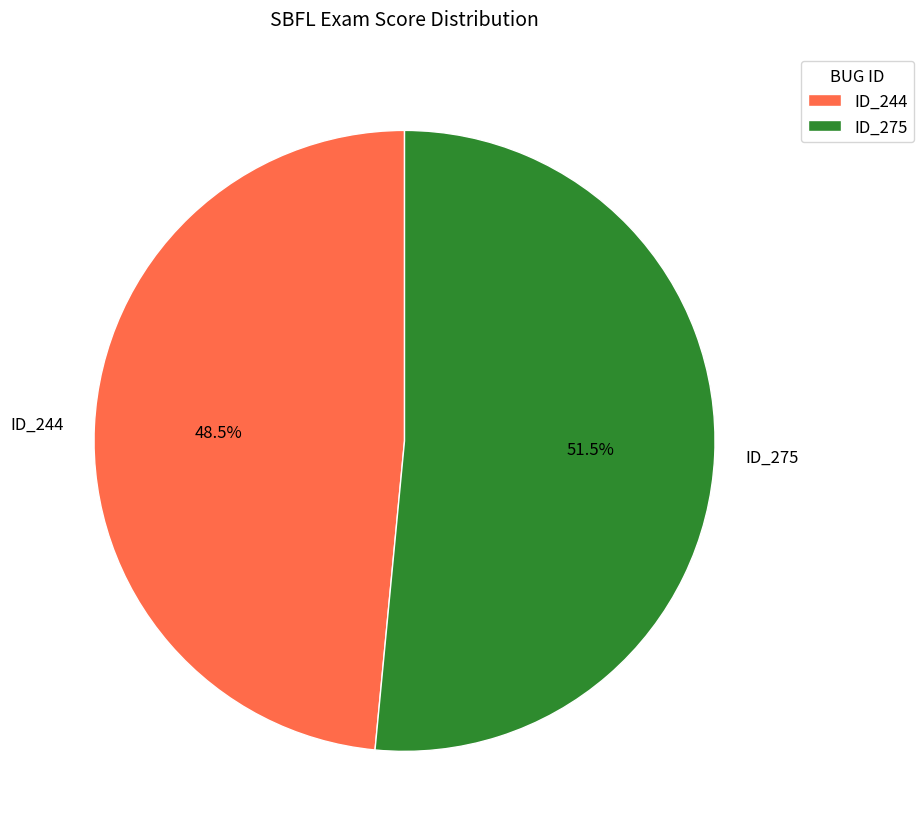

Approximately how many times larger is the value at ID_275 compared to ID_244?

1.1